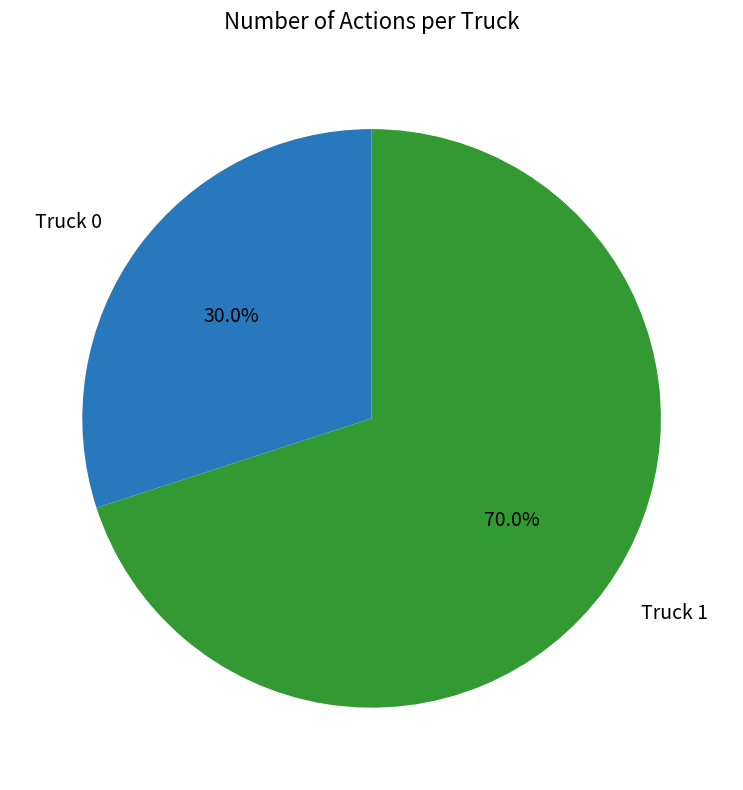

Combined, what portion of the pie is Truck 1 and Truck 0?

100.0%